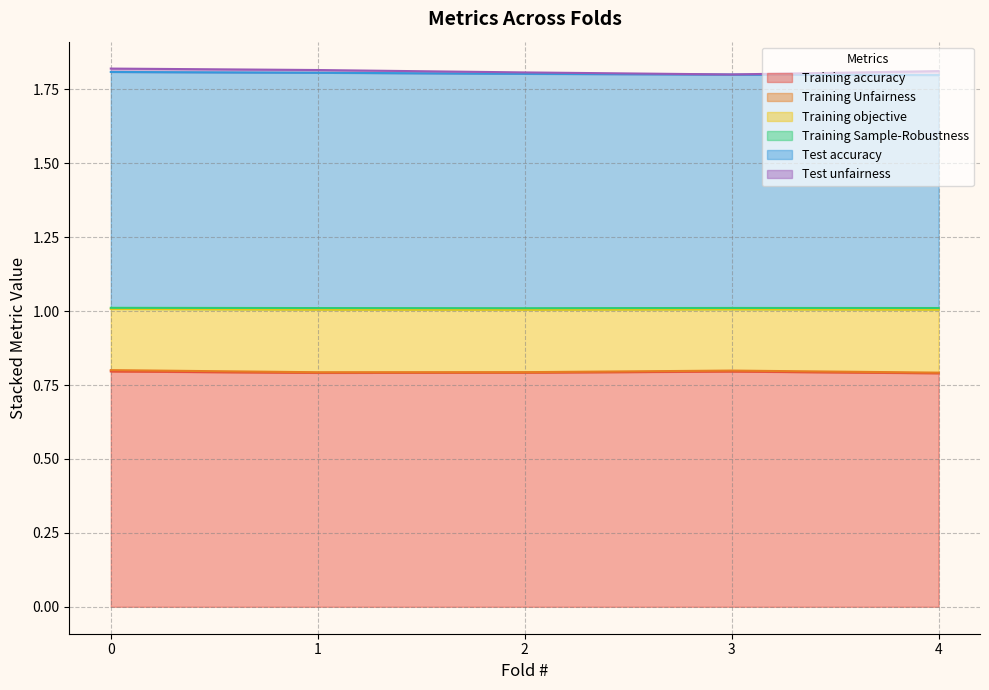

At which category does Training objective reach its first local valley?

1